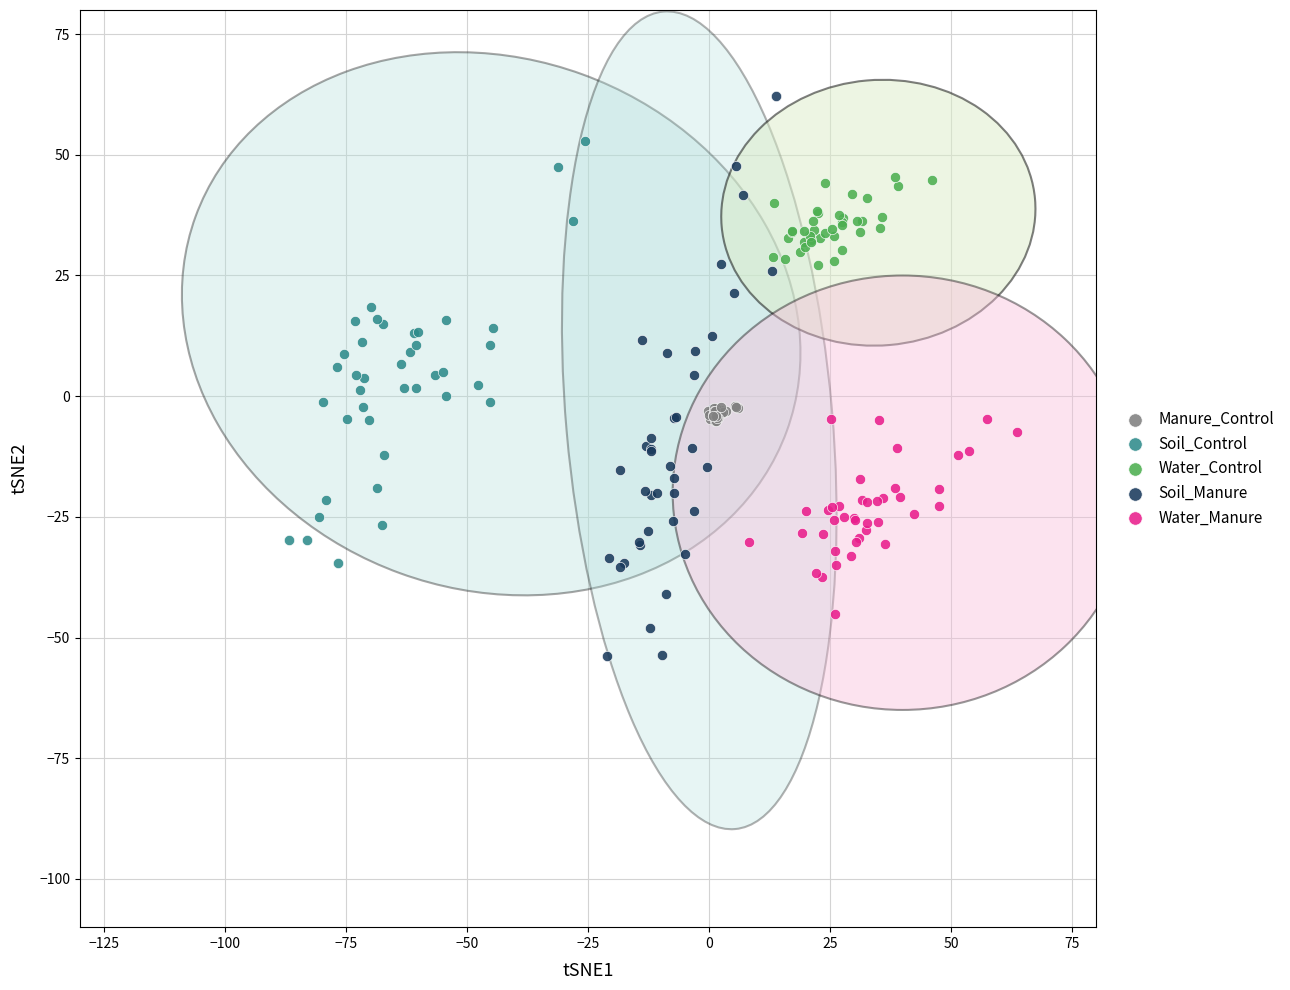

Which series contains the highest Y value?

Soil_Manure